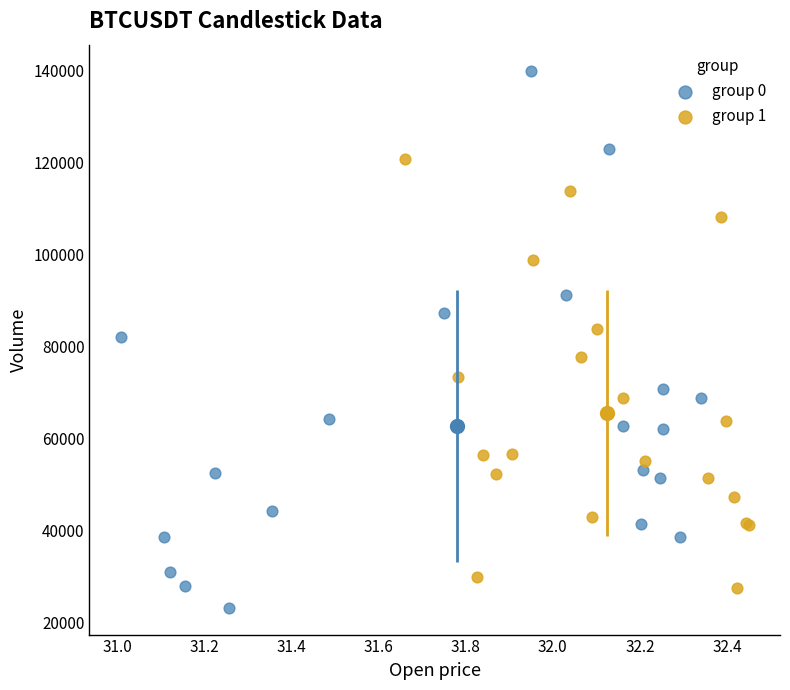

Which series contains the highest Y value?

group 0